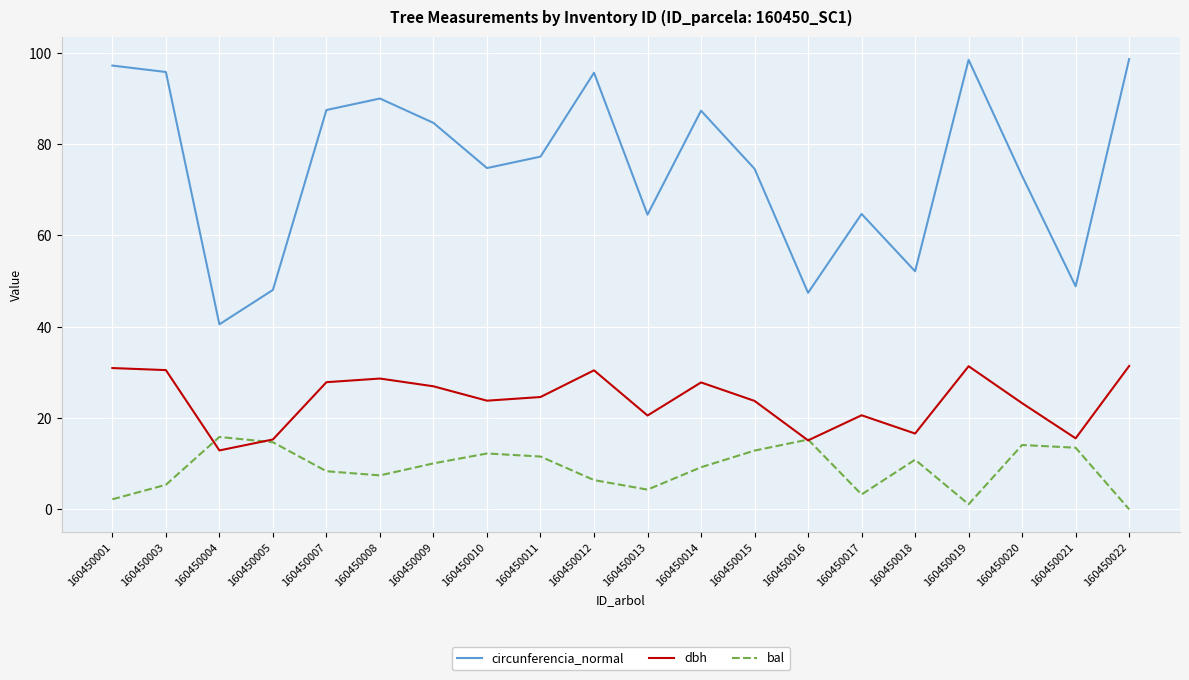

How many categories are shown in the chart?

20